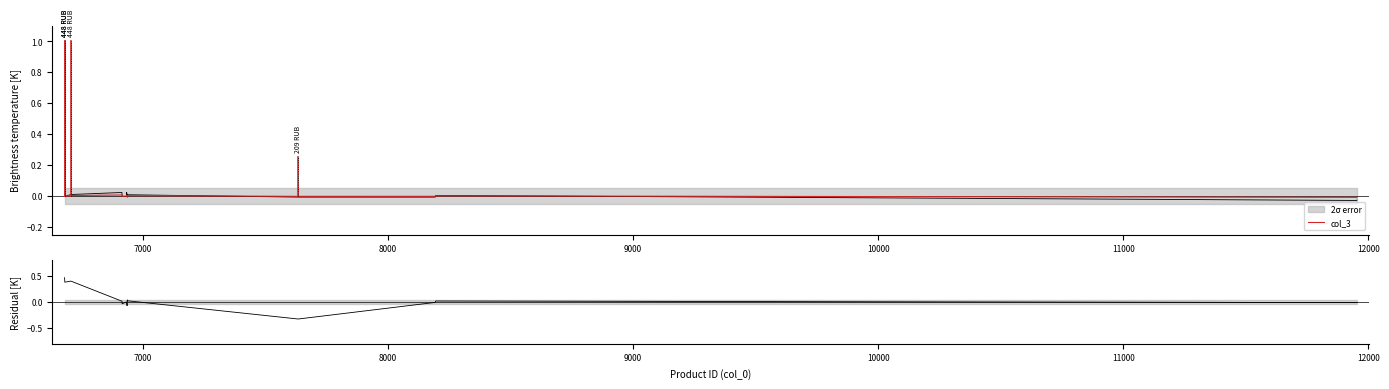

In col_3, how many points are lower than both neighbors (excluding endpoints)?

5